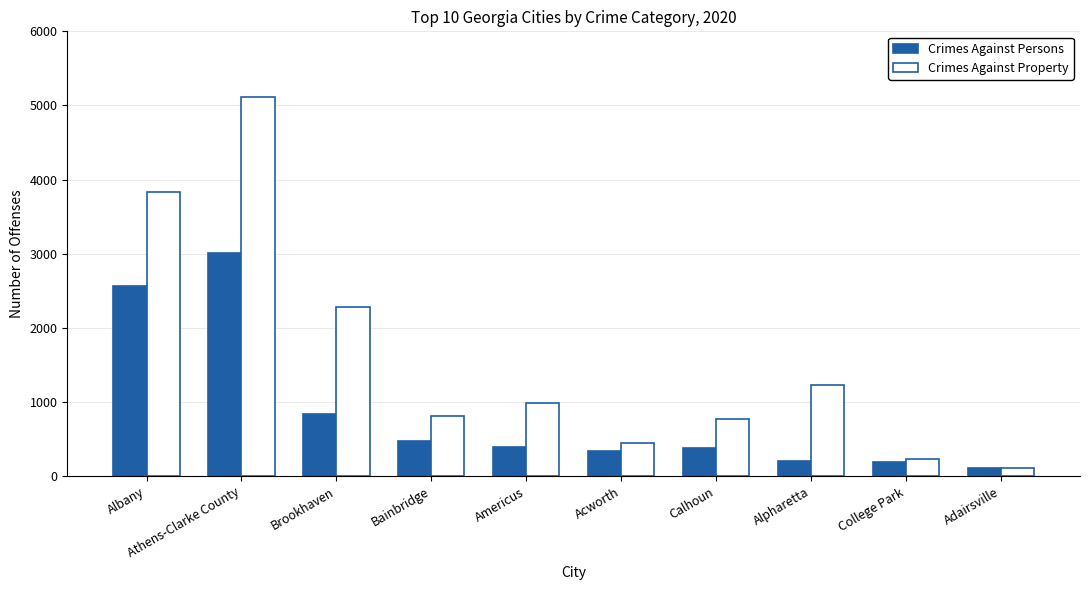

Which label corresponds to the largest value in the chart?

Athens-Clarke County